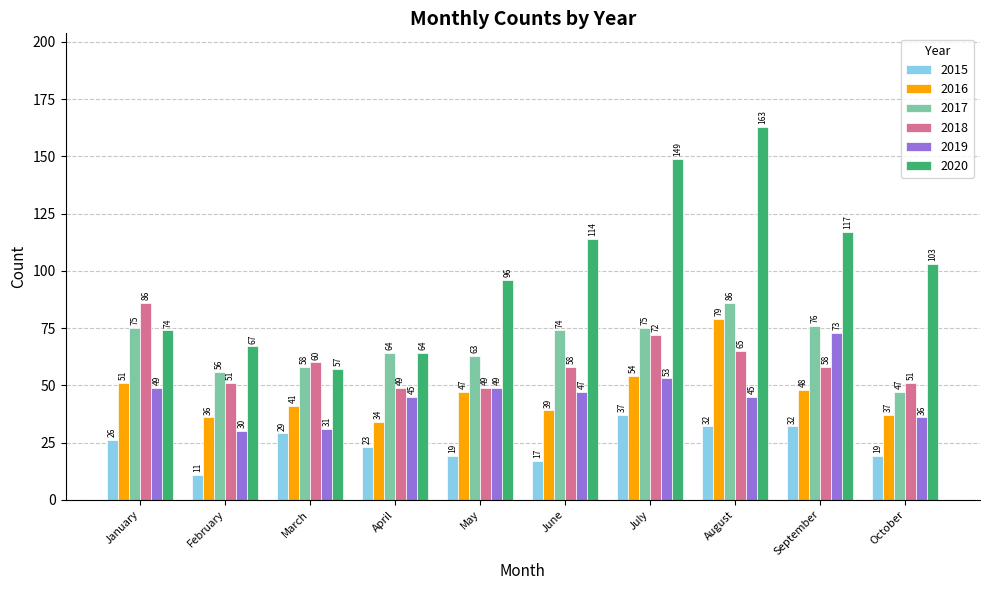

The 2015 series shows 37 at July. True or false?

True